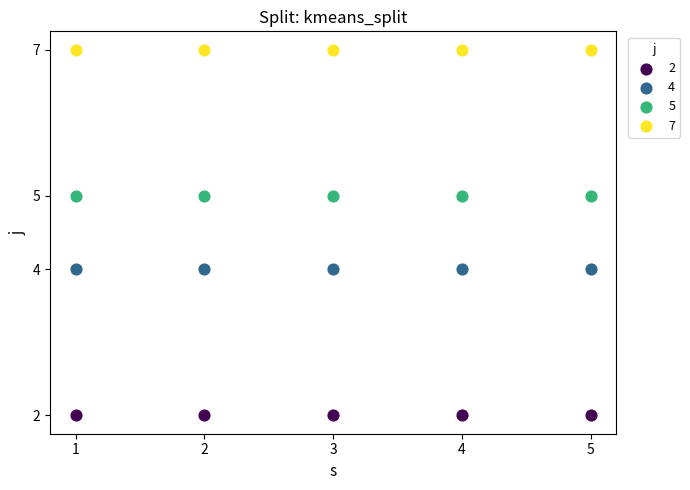

Which series contains the highest Y value?

7